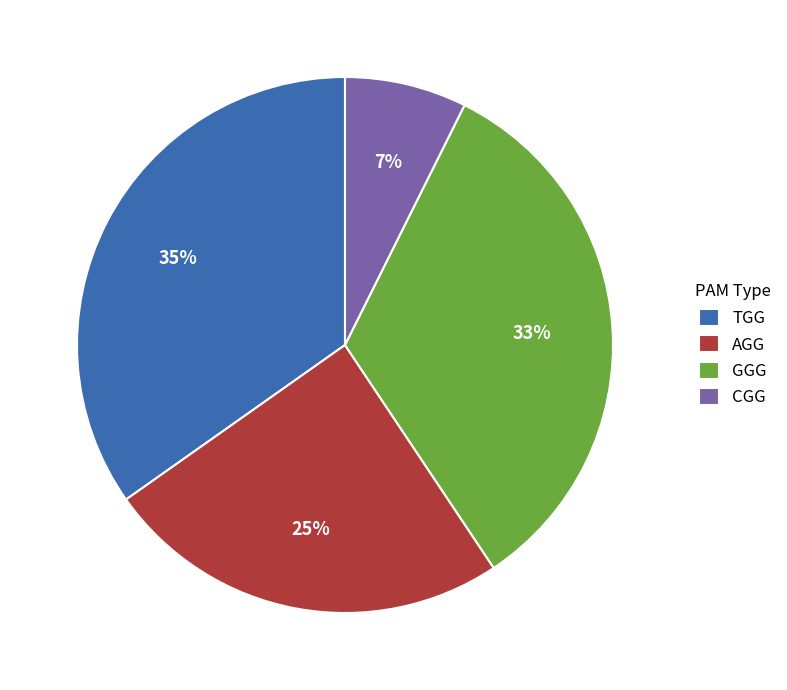

To the nearest percent, what portion does GGG represent?

33%